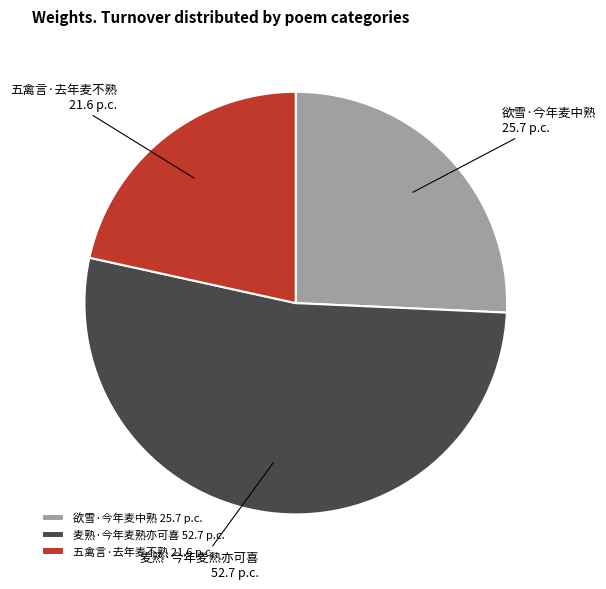

Approximately how many times larger is the value at 欲雪·今年麦中熟 compared to 麦熟·今年麦熟亦可喜?

0.5